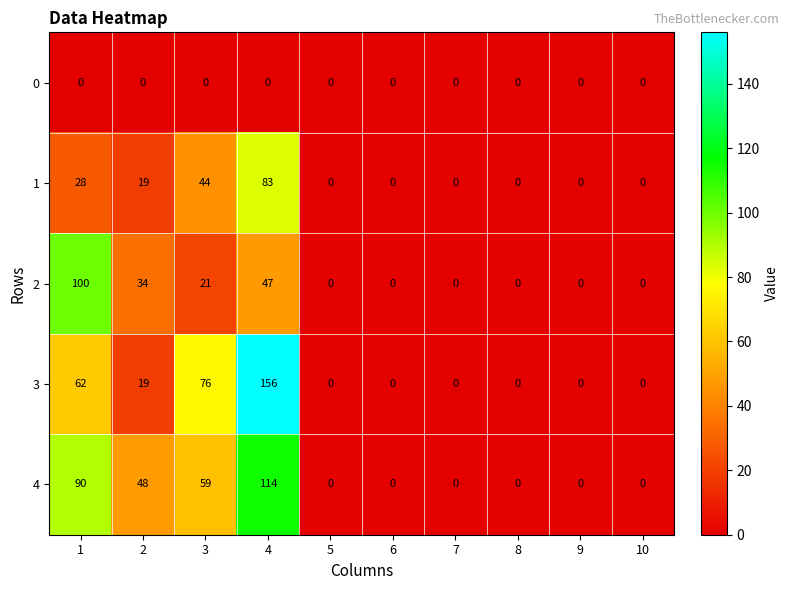

How many distinct data groups are displayed?

5